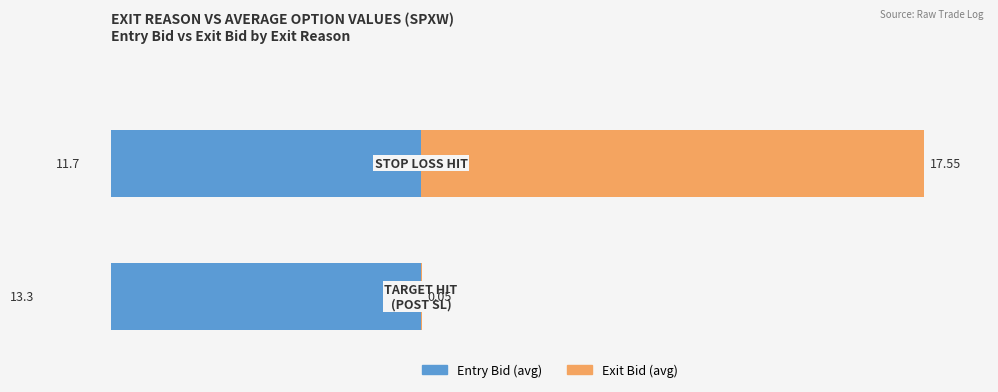

How many bars are there in total?

4